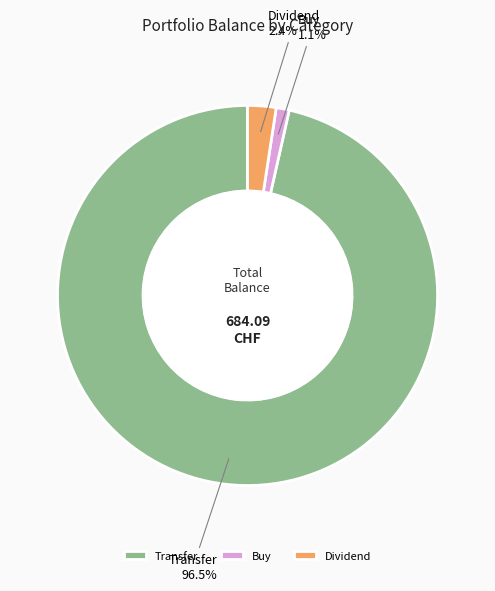

How many segments does this pie chart have?

3